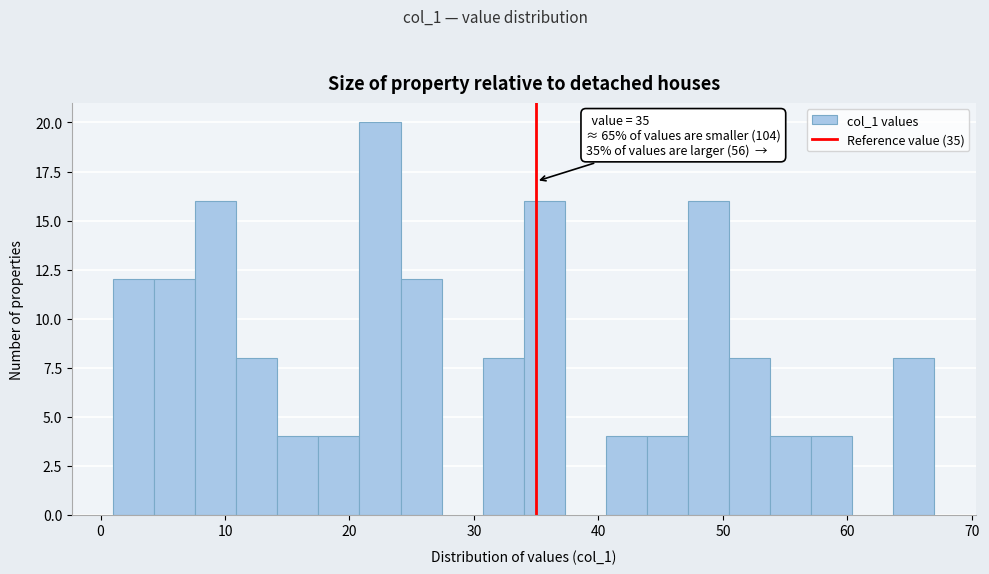

Read against the x-axis, roughly where is the centre of the tallest bar?

22